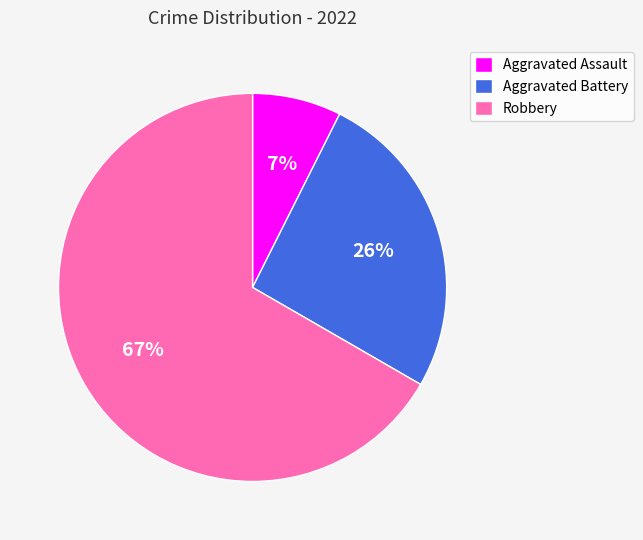

Do Robbery and Aggravated Assault together represent more than half of the pie?

Yes